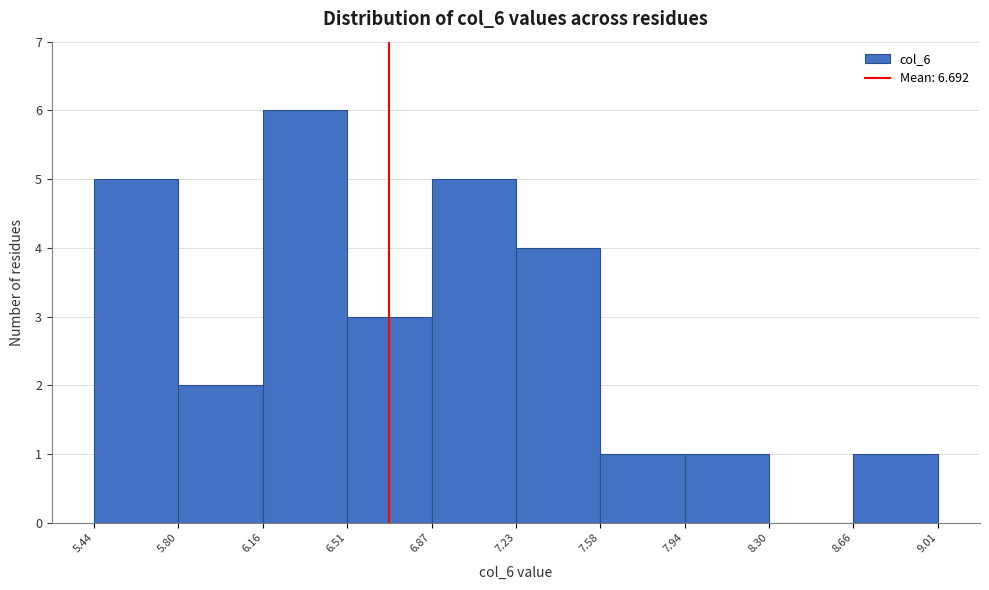

What is the height of the bar covering 6.16 to 6.51 on the x-axis? The values are not printed on the chart, so give them approximately, as read against the axis.

6